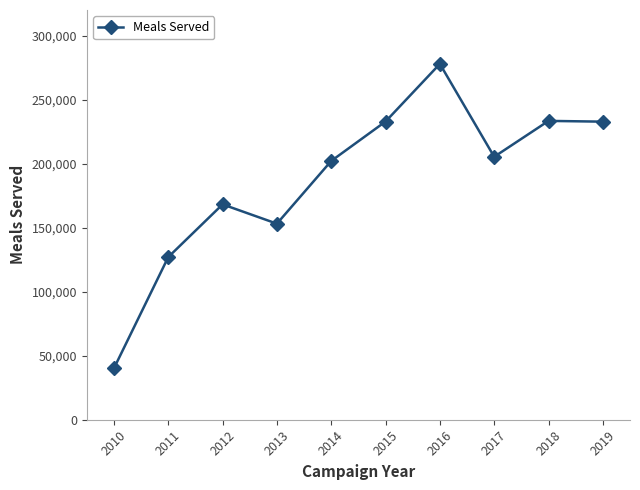

What is the sum of the values at 2012 and 2011?

295213